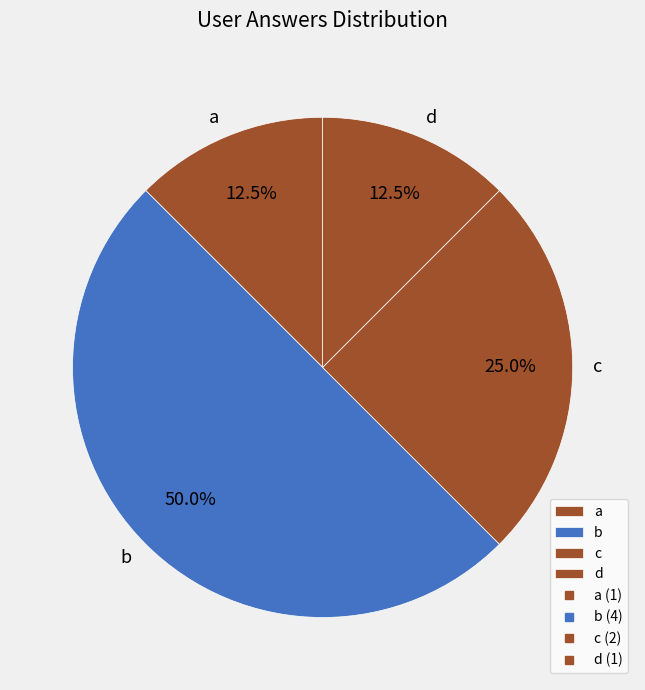

Which has a higher value, b or a?

b